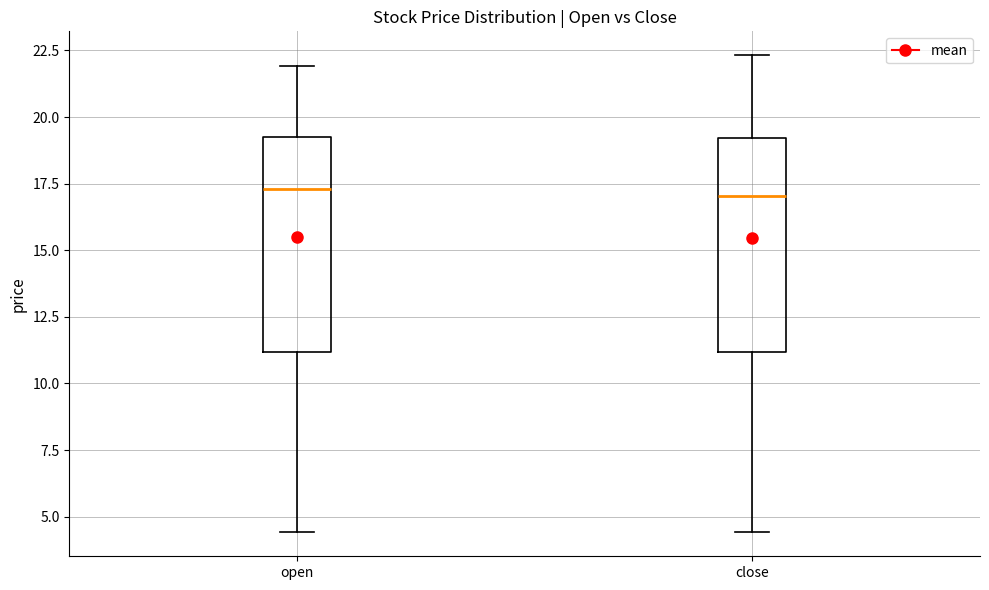

Where does the lower whisker of the box for open end on the y-axis? The values are not printed on the chart, so give them approximately, as read against the axis.

4.5